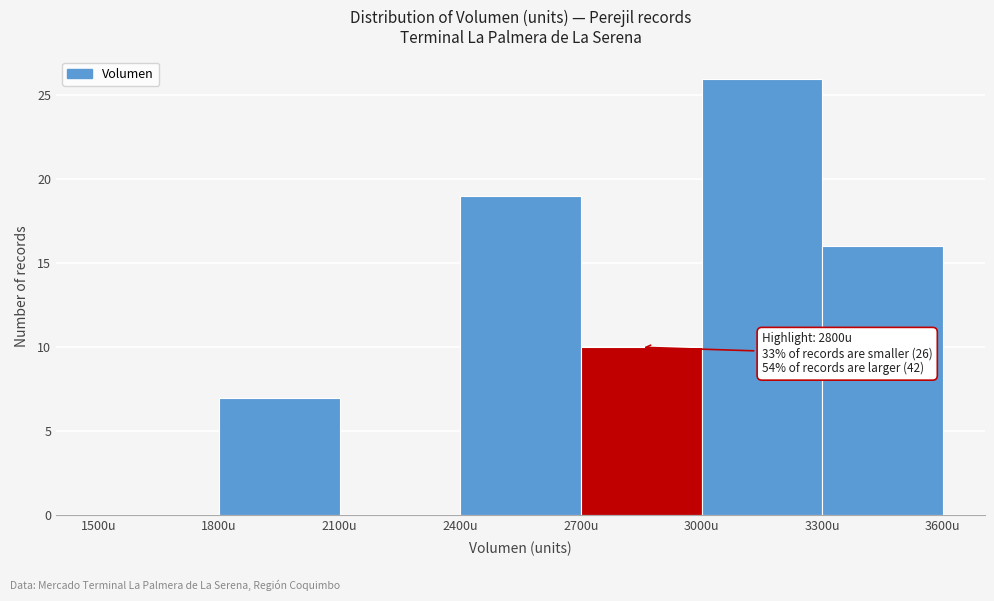

Which range on the x-axis has the tallest bar?

3000 to 3300